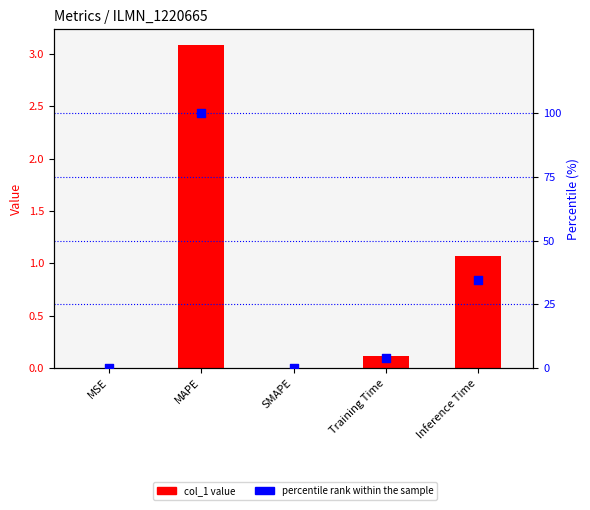

Which series has the largest total across all categories?

percentile rank within the sample